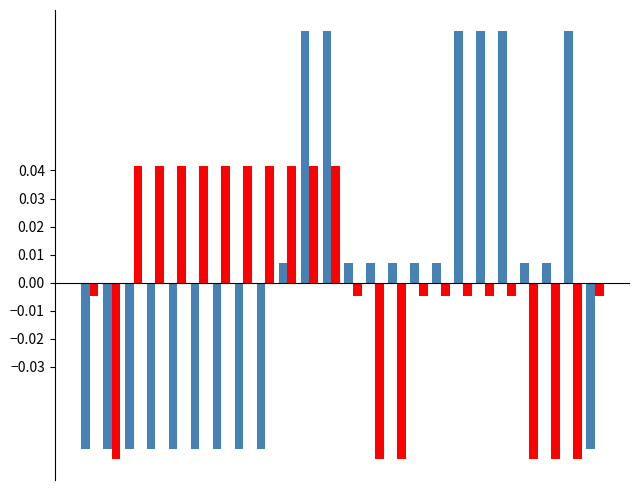

Count the number of categories in the chart.

24